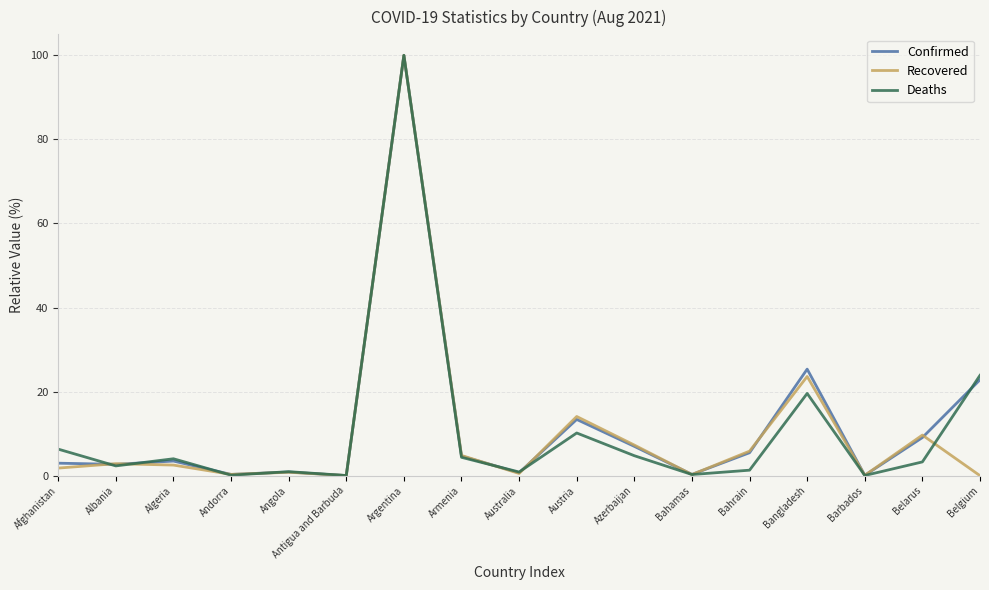

What position from the left is Belgium?

17